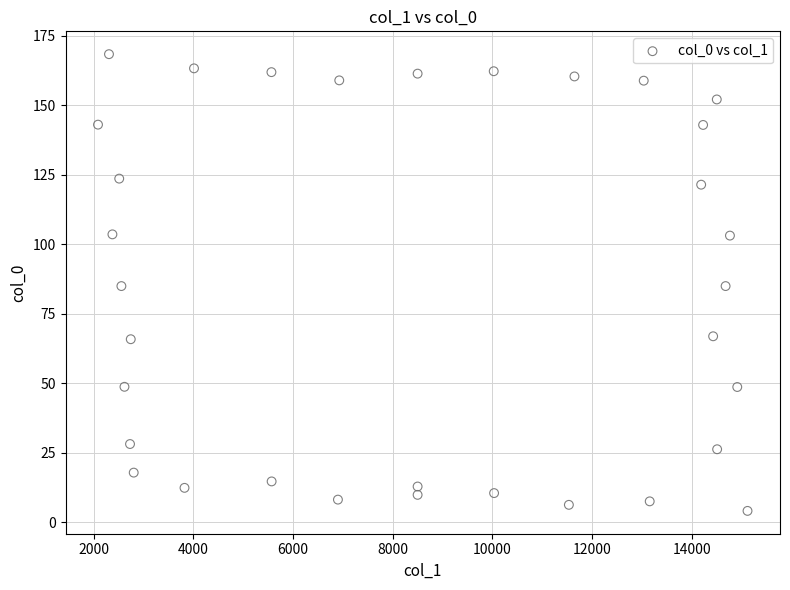

What is the range of X values (max minus min)?

13039.6